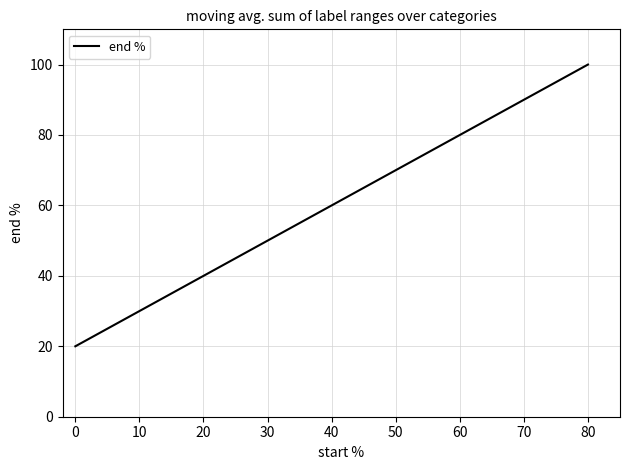

True or false: the data has more than 0 interior local peaks.

False